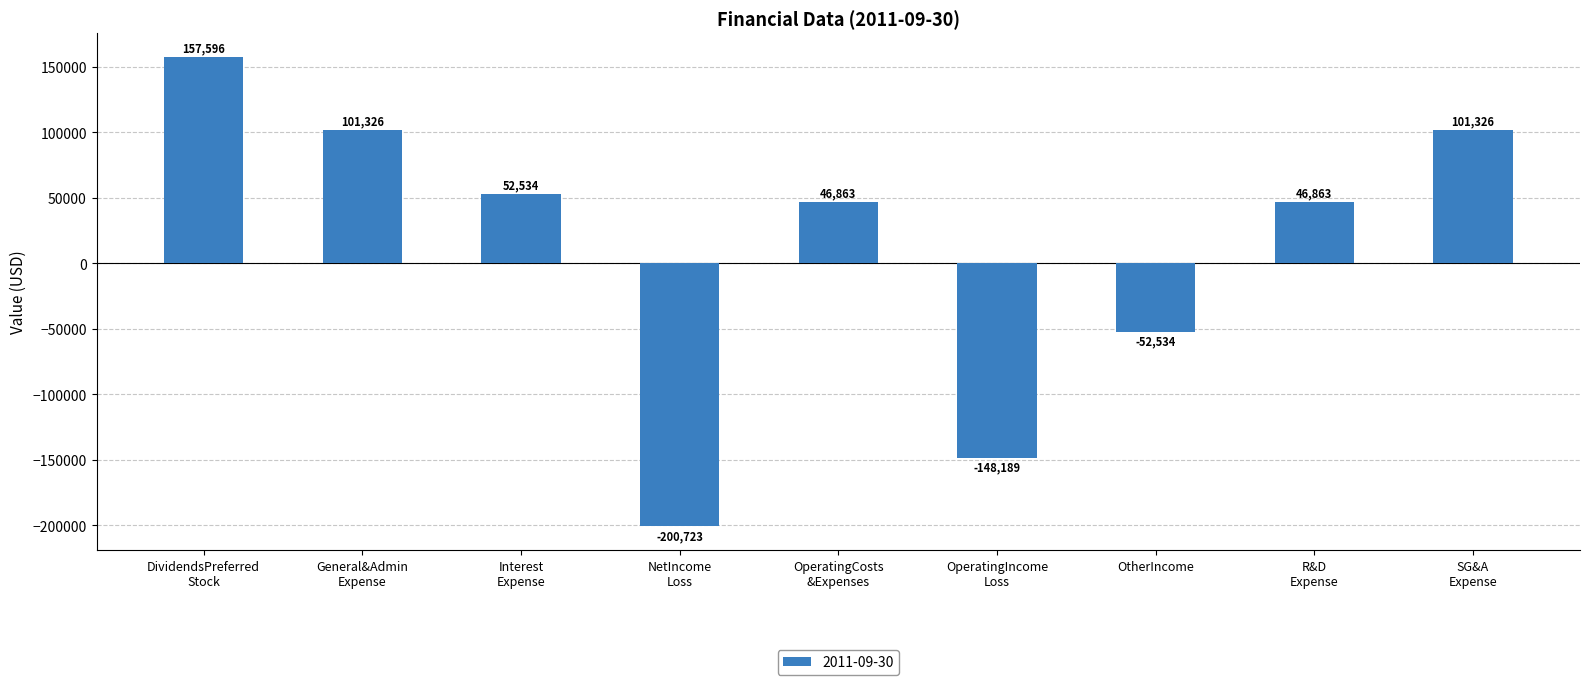

How many values are between -52534 and 101326?

6